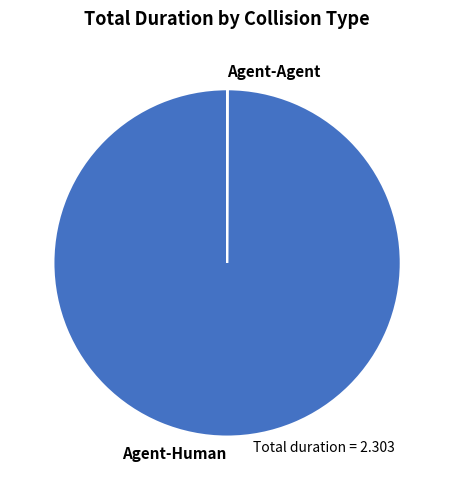

Is there any slice that represents more than half of the pie?

Yes